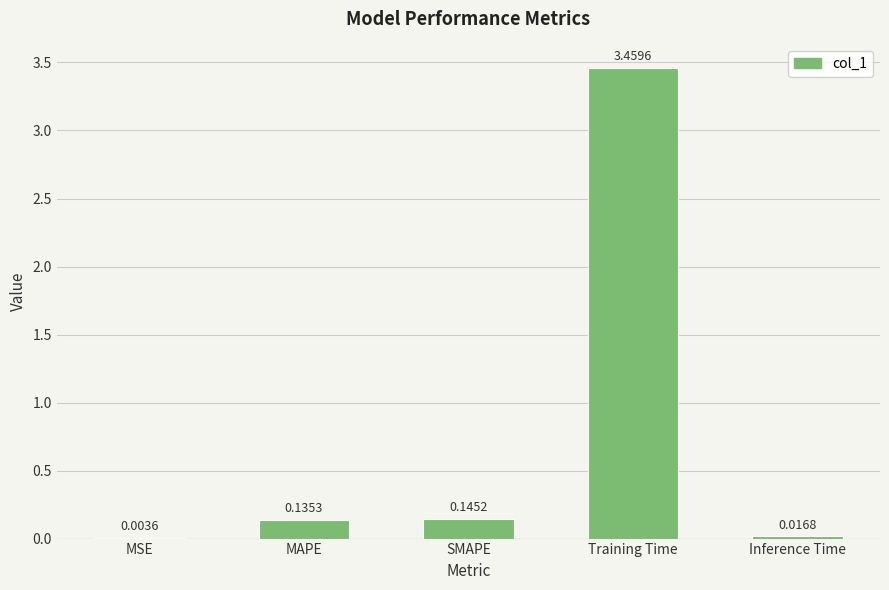

What is the sum of the values at MAPE and Training Time?

3.6